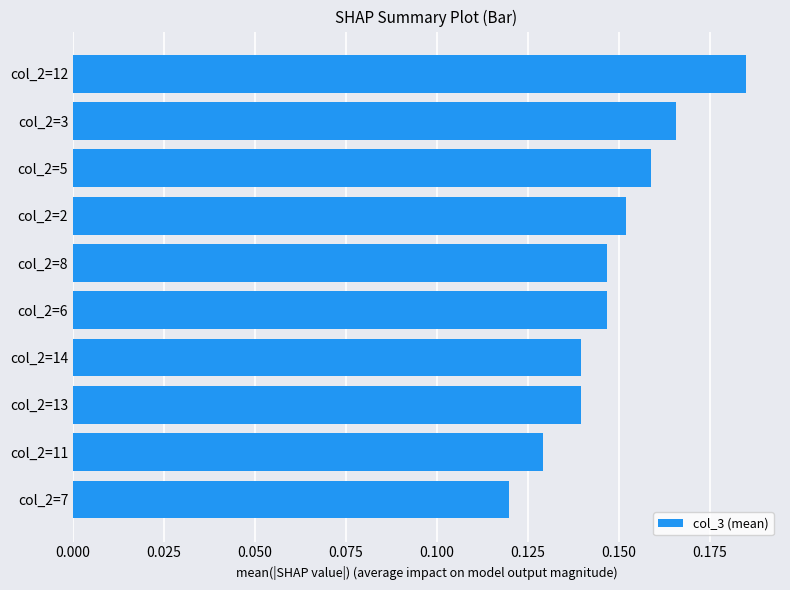

What is the sum of all values?

1.5